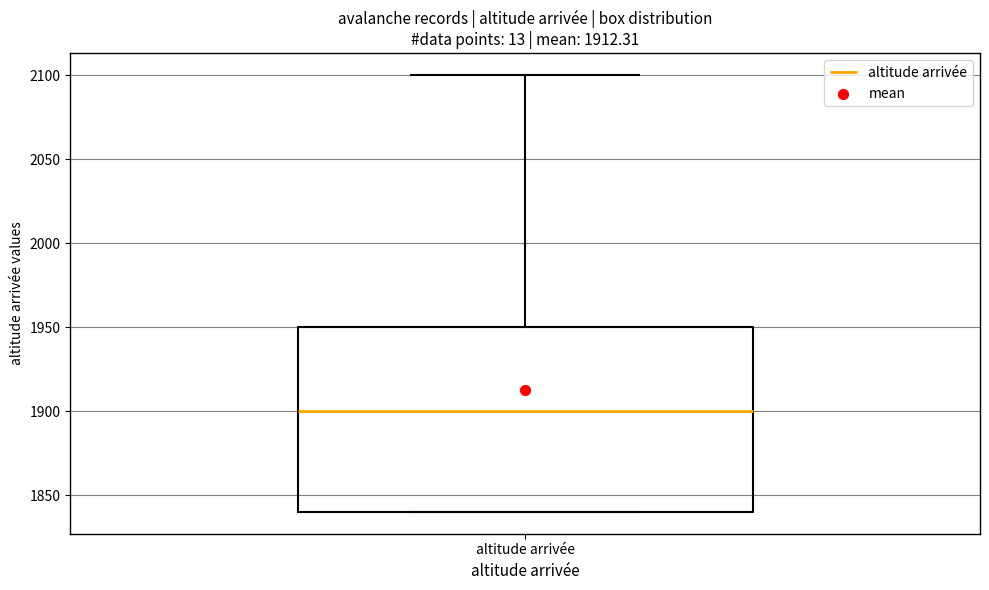

Read this box plot against the y-axis: the position of the median line, the range covered by the box, and the ends of both whiskers. The values are not printed on the chart, so give them approximately, as read against the axis.

median 1900, box 1840 to 1950, whiskers 1840 to 2100